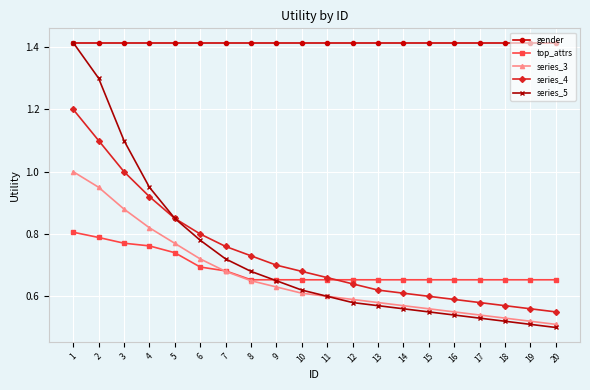

The series_4 series shows 0.6 at 17. True or false?

True